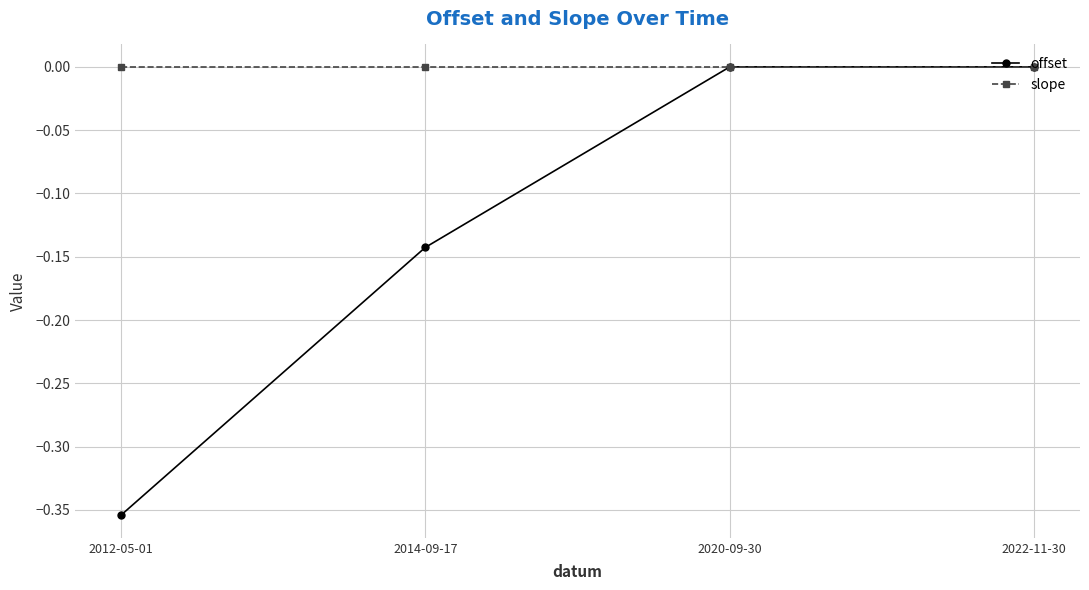

Between 2014-09-17 and 2020-09-30, which series saw the biggest shift?

offset